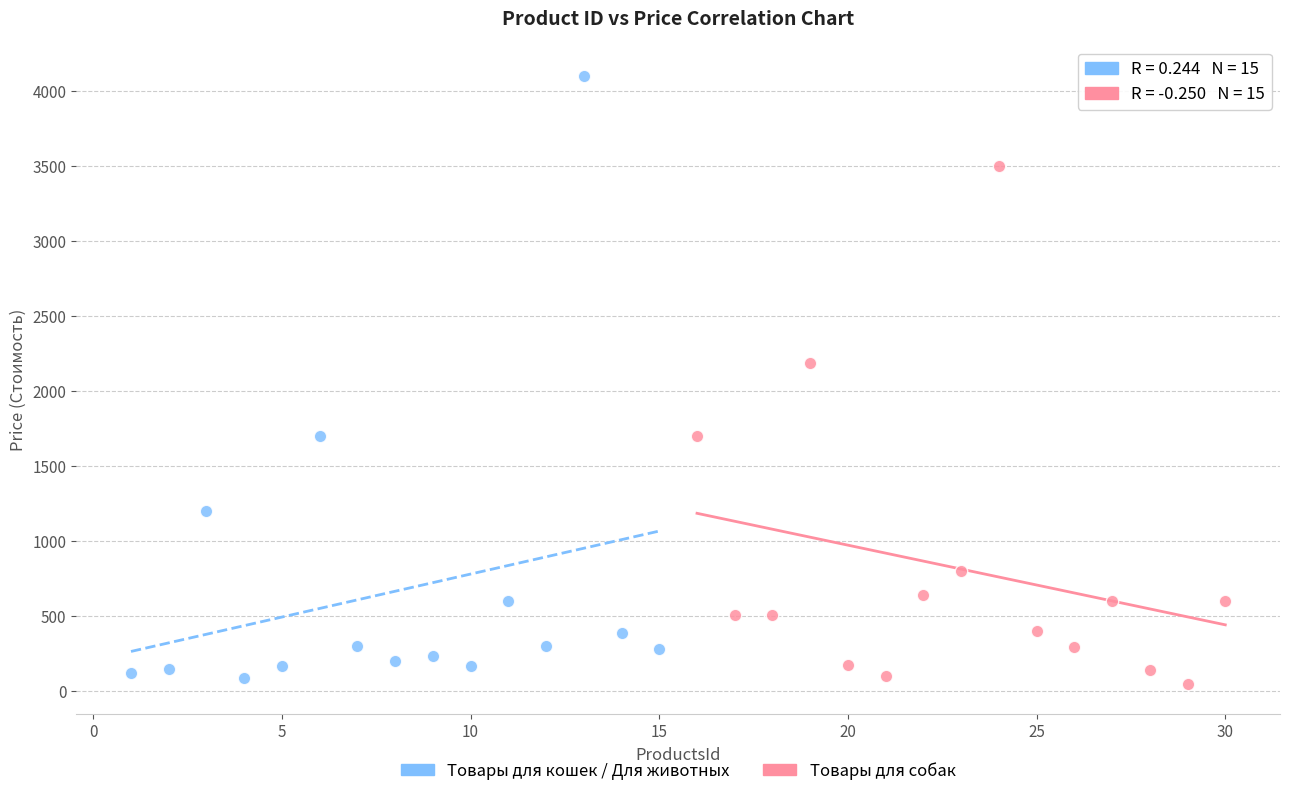

Which series contains the highest Y value?

Товары для кошек / Для животных